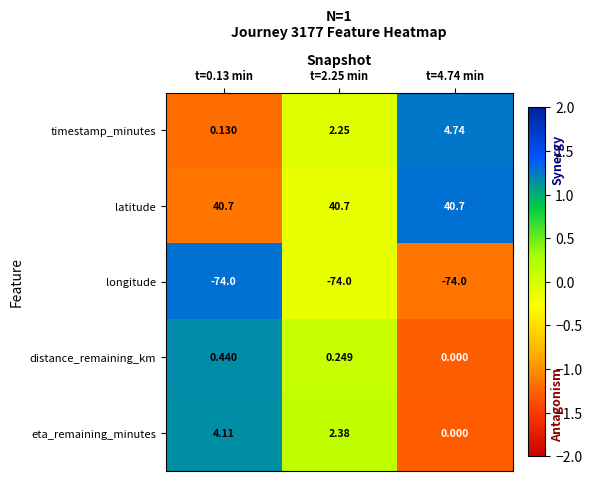

List the series in order of their peak value, lowest first.

longitude, distance_remaining_km, eta_remaining_minutes, timestamp_minutes, latitude